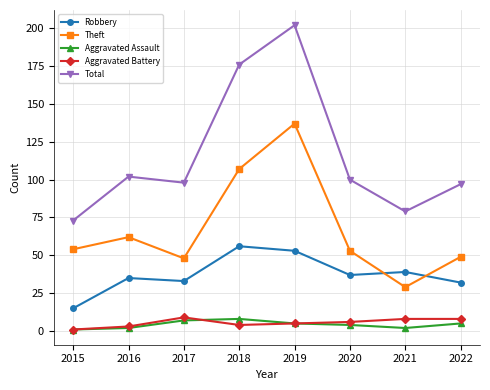

Between 2016 and 2021, which series saw the biggest shift?

Theft